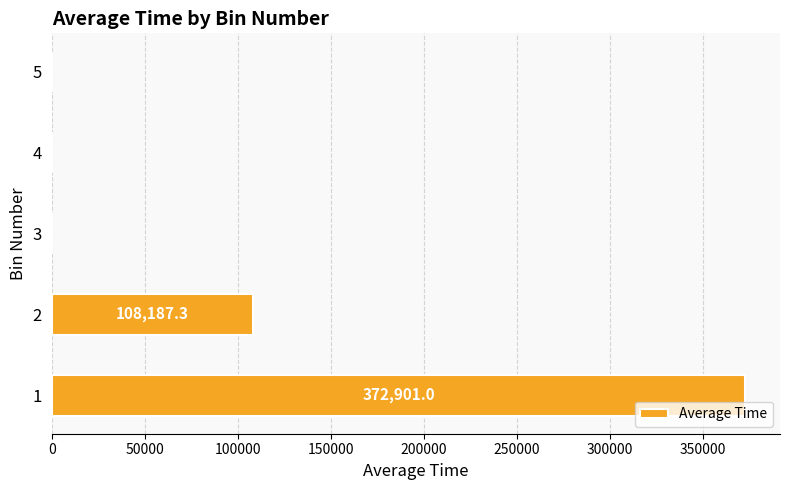

What is the maximum value shown in the chart?

372901.0